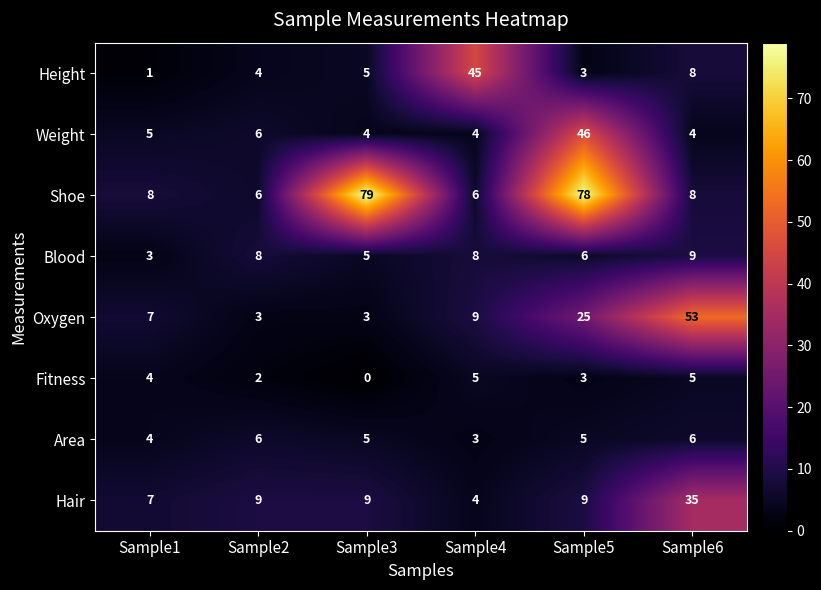

List the series in order of their peak value, highest first.

Shoe, Oxygen, Weight, Height, Hair, Blood, Area, Fitness